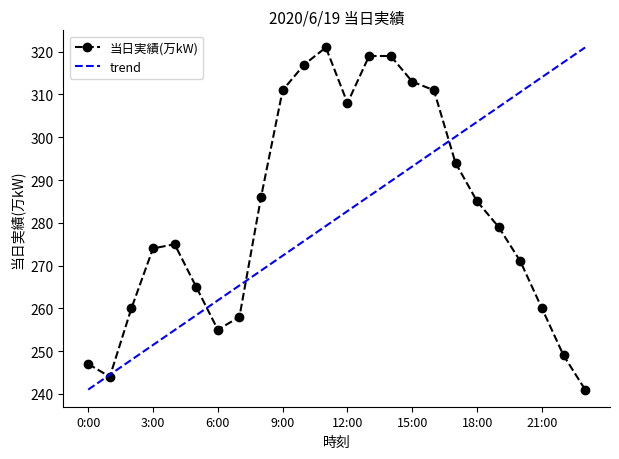

At which category does the data reach its first local peak?

4:00